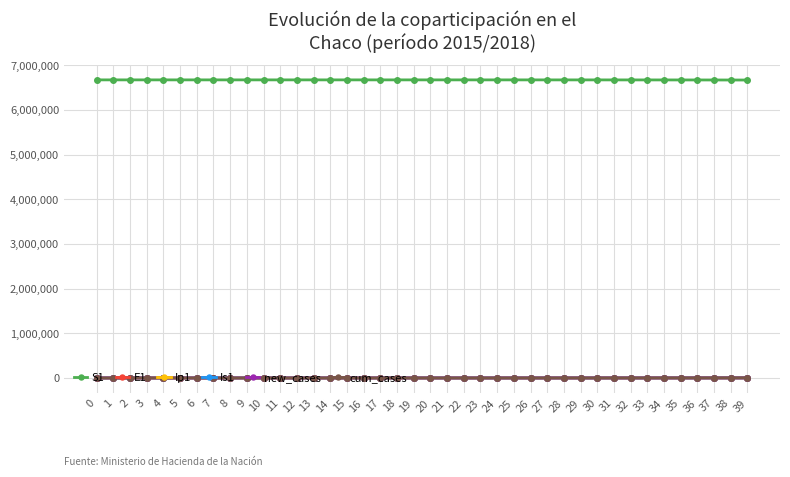

What is the difference between the second highest and second lowest values in the cum_cases series?

2855.5